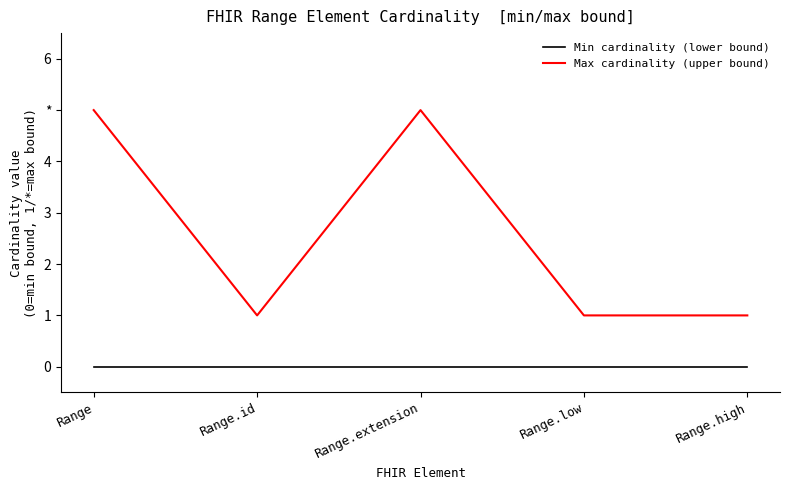

Does the chart display data point markers on the line(s)?

No